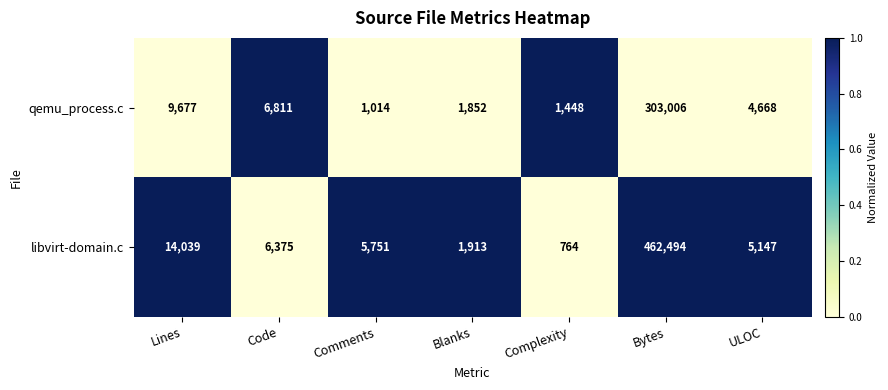

What is the total value across all series at Comments?

6765